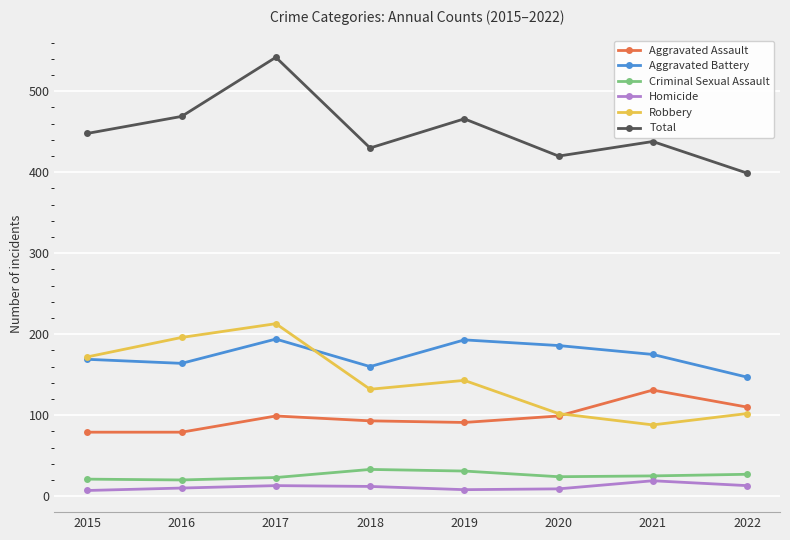

Where is the first local maximum for Total?

2017